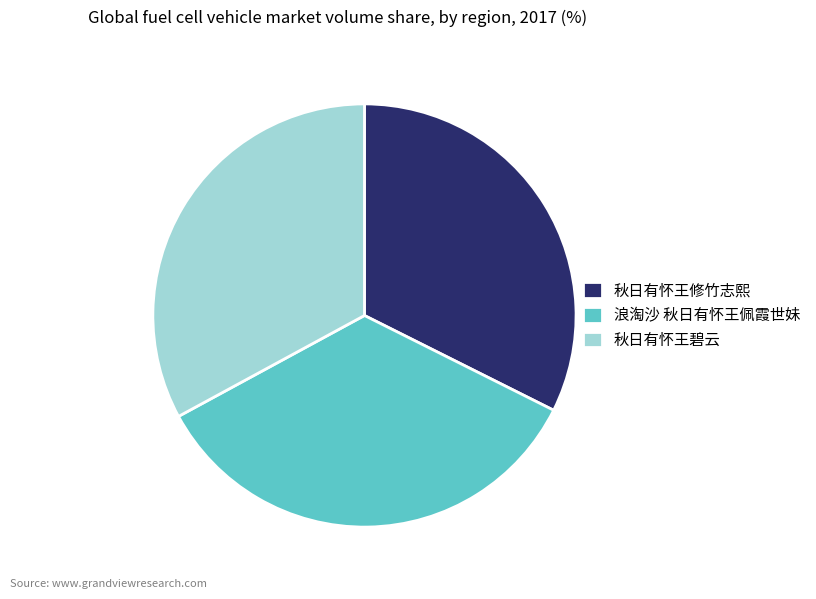

How many segments does this pie chart have?

3